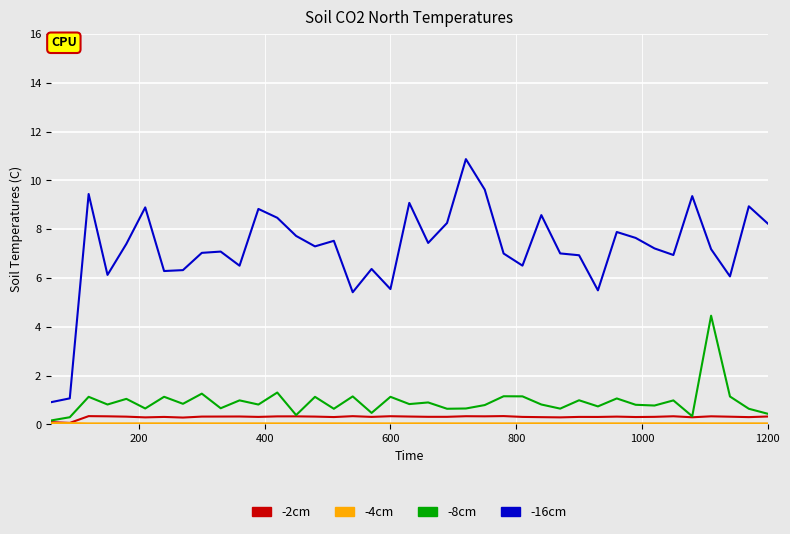

Which series has the largest total across all categories?

-16cm